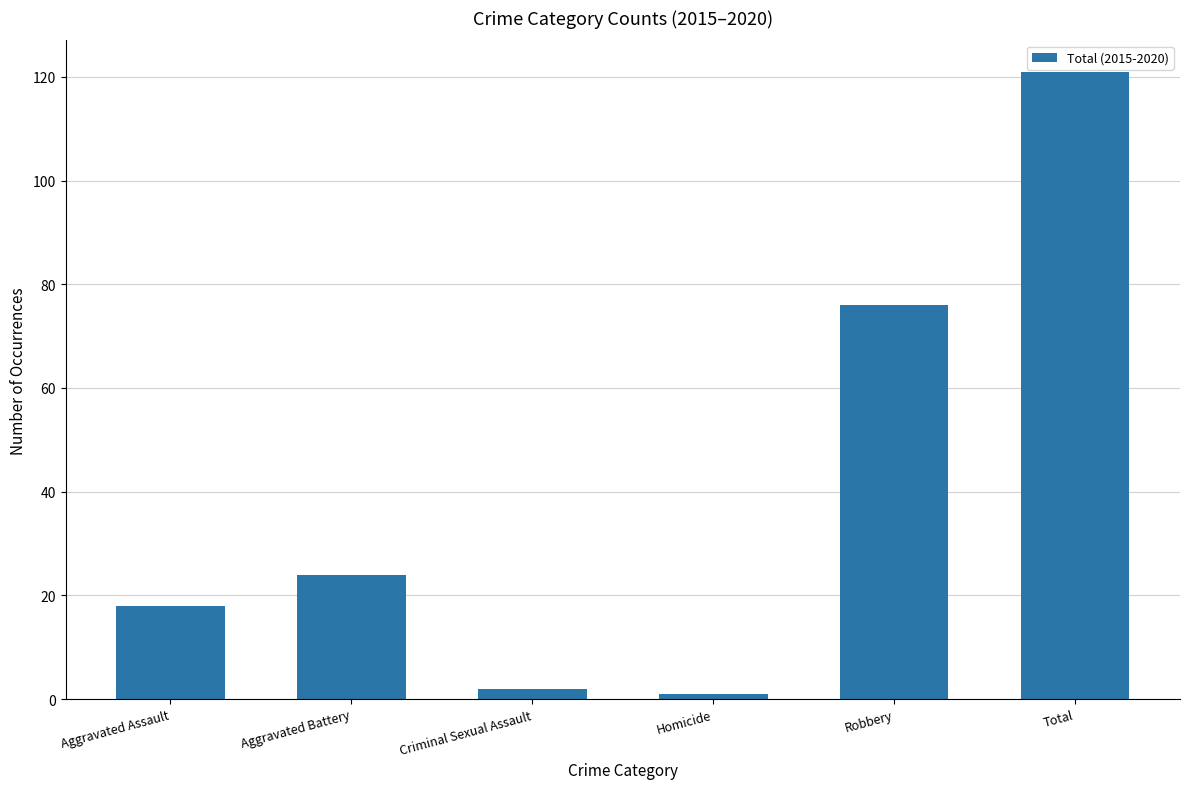

What is the change in value from Aggravated Assault to Criminal Sexual Assault?

-16